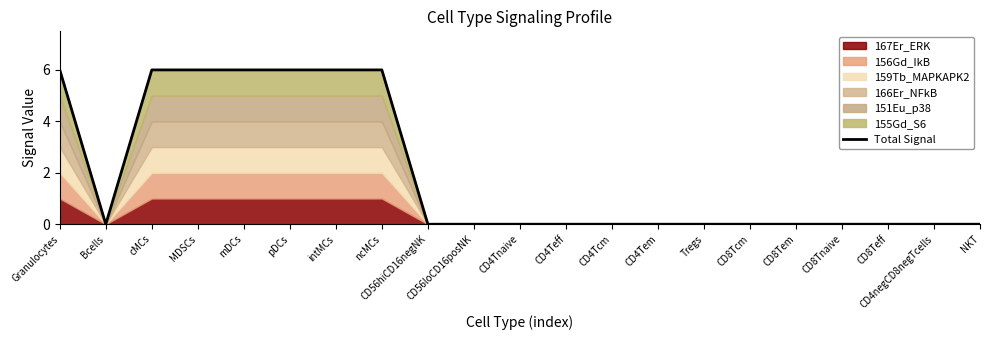

What is the greatest value displayed?

6